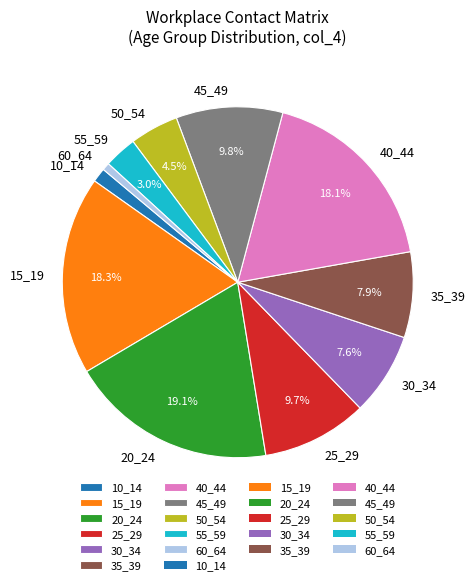

How much of the chart is everything except 15_19?

81.7%